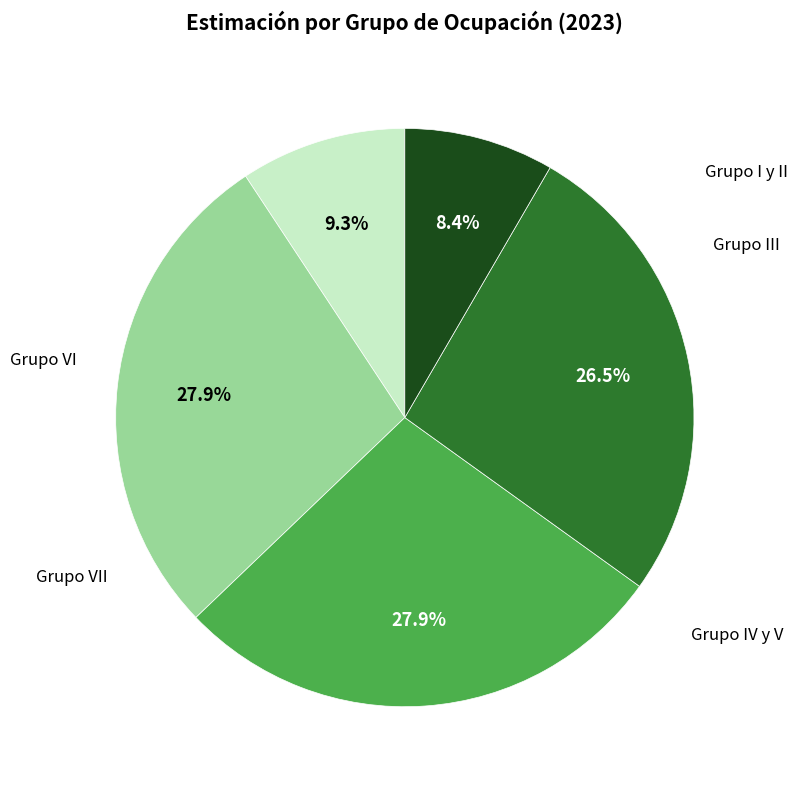

Does any single category account for the majority?

No